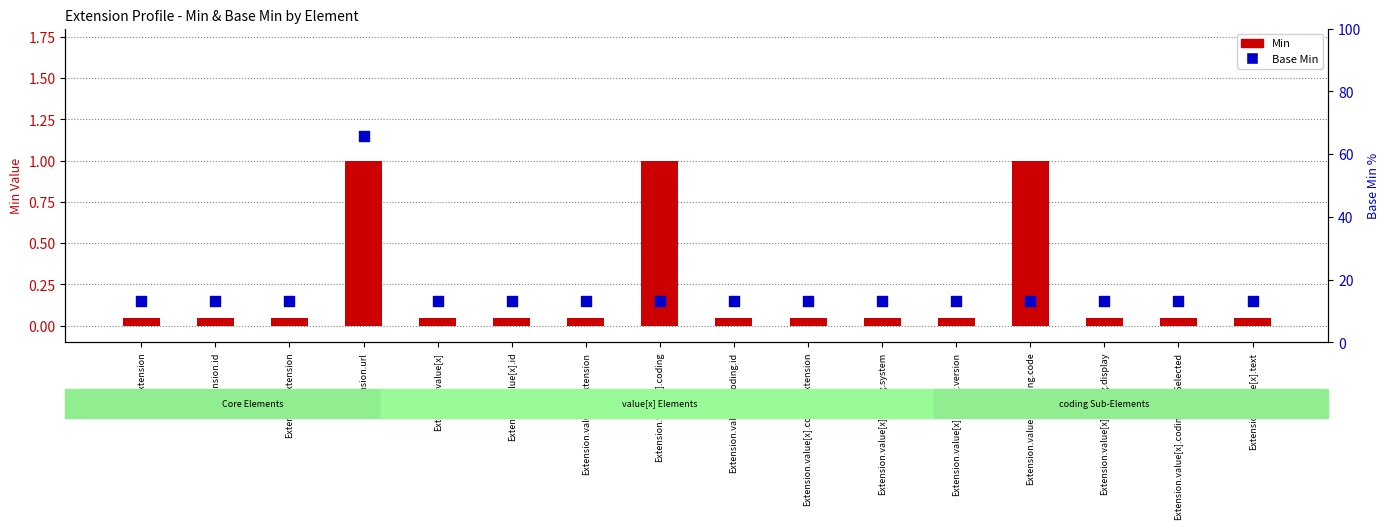

At which category is the sum across all series the highest?

Extension.url